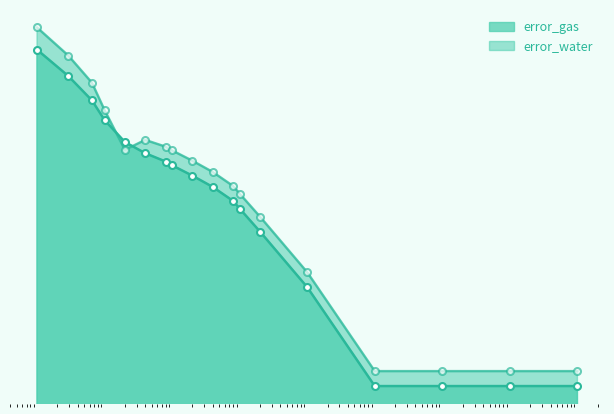

How many lines are shown in the chart?

2